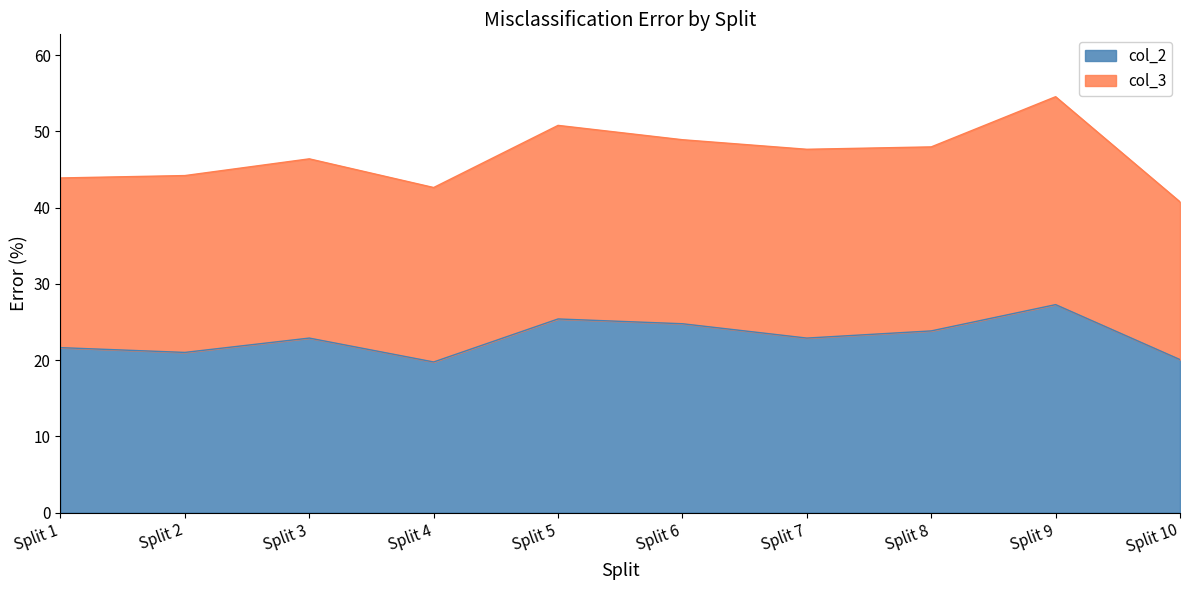

The chart shows a value of 30.8 at Split 3. True or false?

False